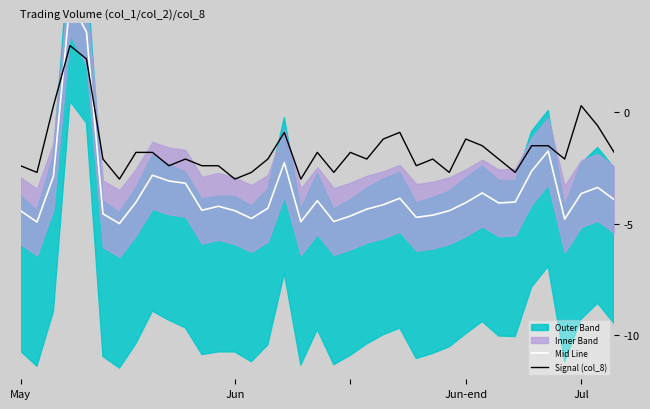

Reading left to right, list all the values displayed in this chart.

Mid Line: -4.4	-4.9	-2.9	5.0	3.6	-4.6	-5.0	-4.0	-2.8	-3.1	-3.2	-4.4	-4.2	-4.4	-4.8	-4.3	-2.3	-4.9	-4.0	-4.9	-4.7	-4.4	-4.2	-3.9	-4.7	-4.6	-4.4	-4.1	-3.6	-4.1	-4.0	-2.6	-1.7	-4.8	-3.7	-3.4	-3.9
Signal (col_8): -2.4	-2.7	0.3	3.0	2.4	-2.1	-3.0	-1.8	-1.8	-2.4	-2.1	-2.4	-2.4	-3.0	-2.7	-2.1	-0.9	-3.0	-1.8	-2.7	-1.8	-2.1	-1.2	-0.9	-2.4	-2.1	-2.7	-1.2	-1.5	-2.1	-2.7	-1.5	-1.5	-2.1	0.3	-0.6	-1.8